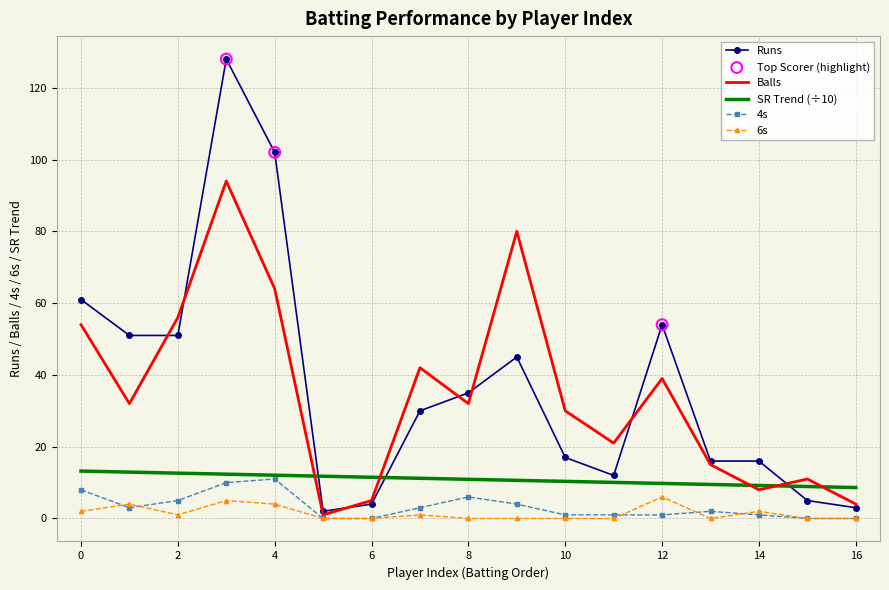

What is the greatest value displayed?

128.0